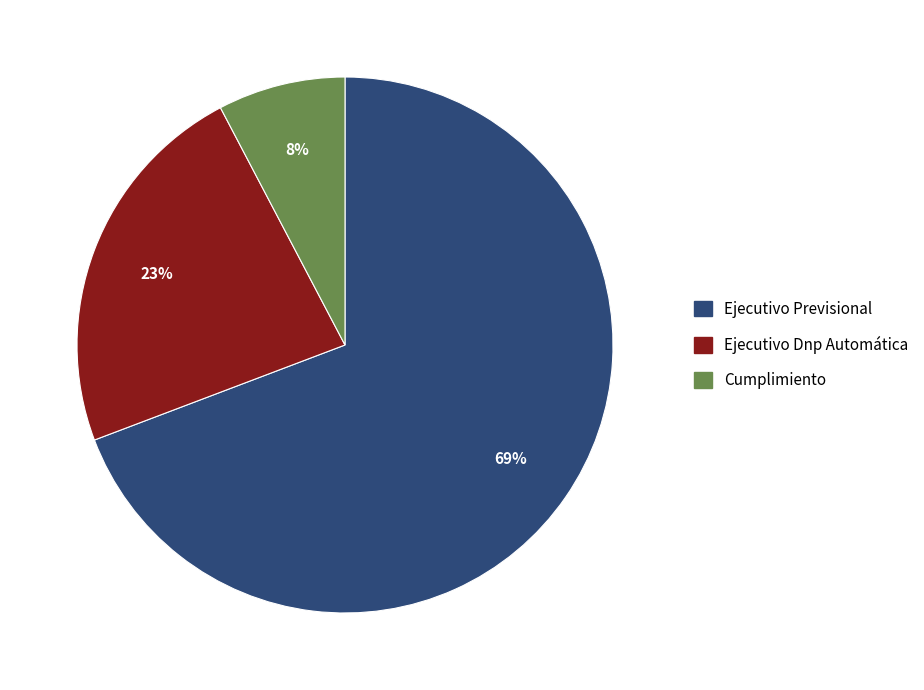

Do Ejecutivo Dnp Automática and Cumplimiento together represent more than half of the pie?

No